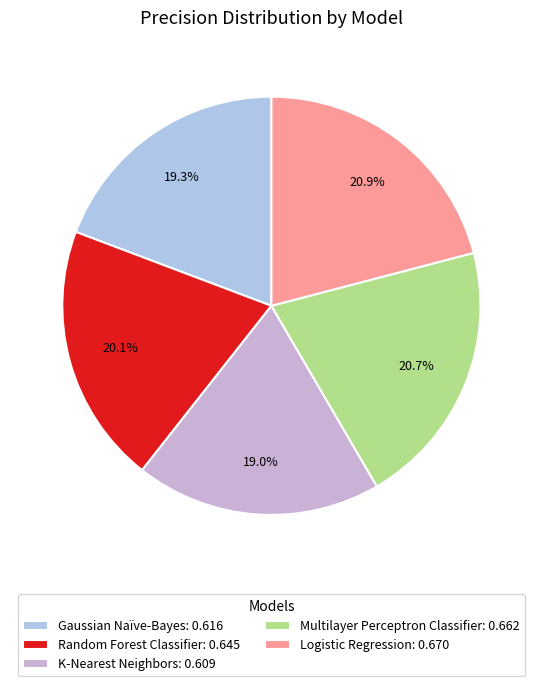

Does Multilayer Perceptron Classifier represent more than half of the total?

No